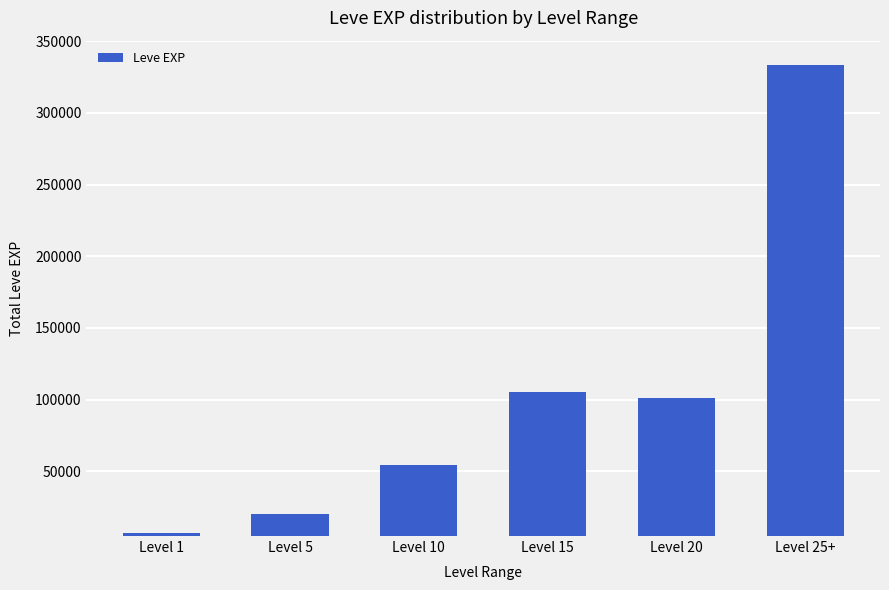

Where is the data nearest to the value 170460?

Level 15